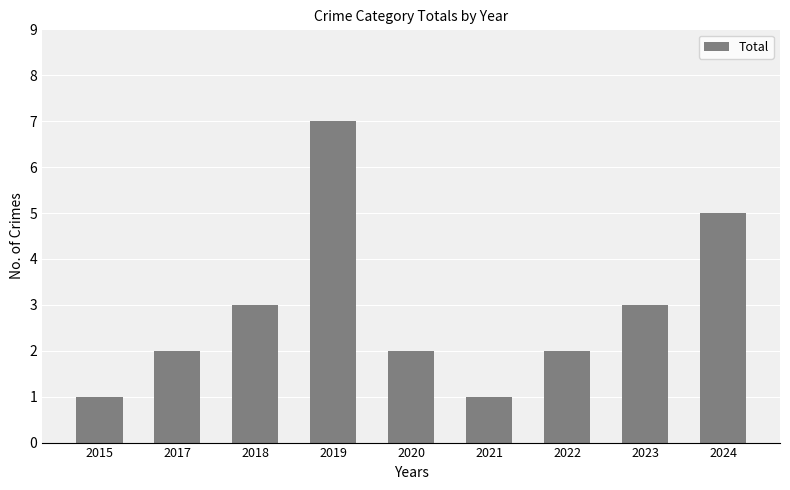

The chart shows a value of 7 at 2024. True or false?

False